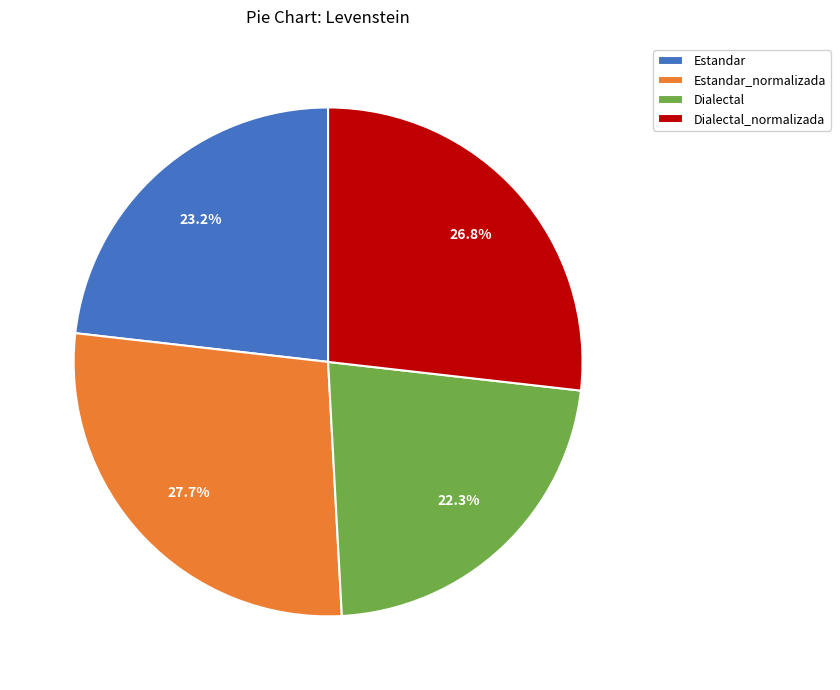

Is the sum of Estandar and Dialectal greater than half?

No